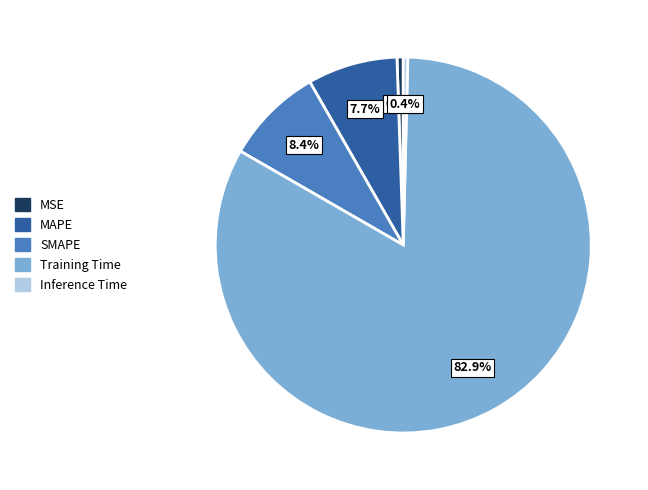

Which slice represents more than half of the pie?

Training Time